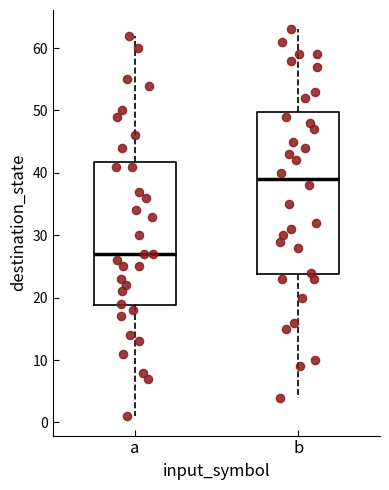

Comparing the boxes themselves (not the whiskers), which one is the tallest?

b